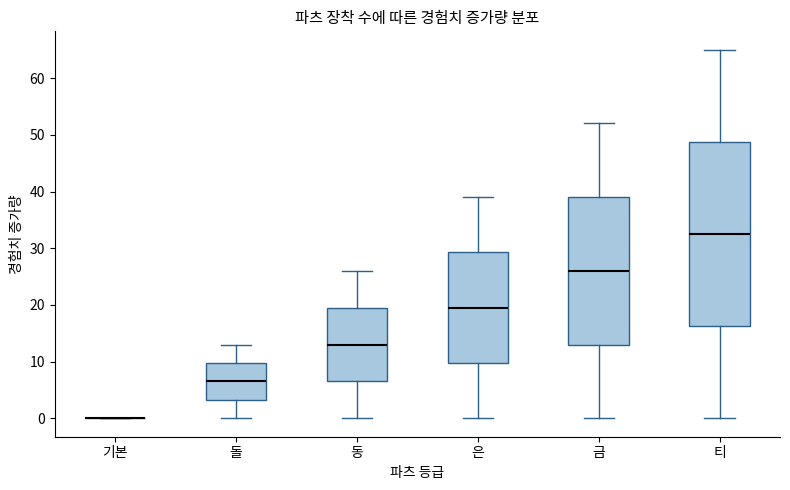

Which box is the tallest, from its lower edge to its upper edge?

티